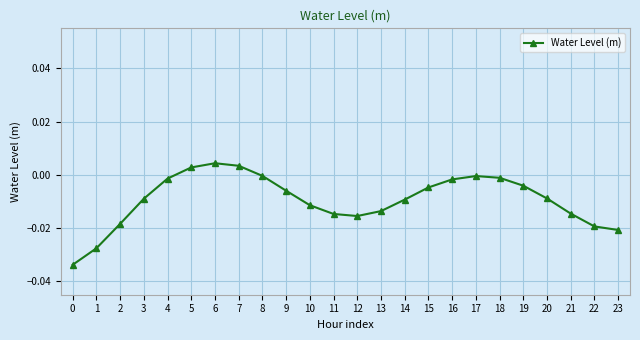

Between 1 and 6, which is larger?

6